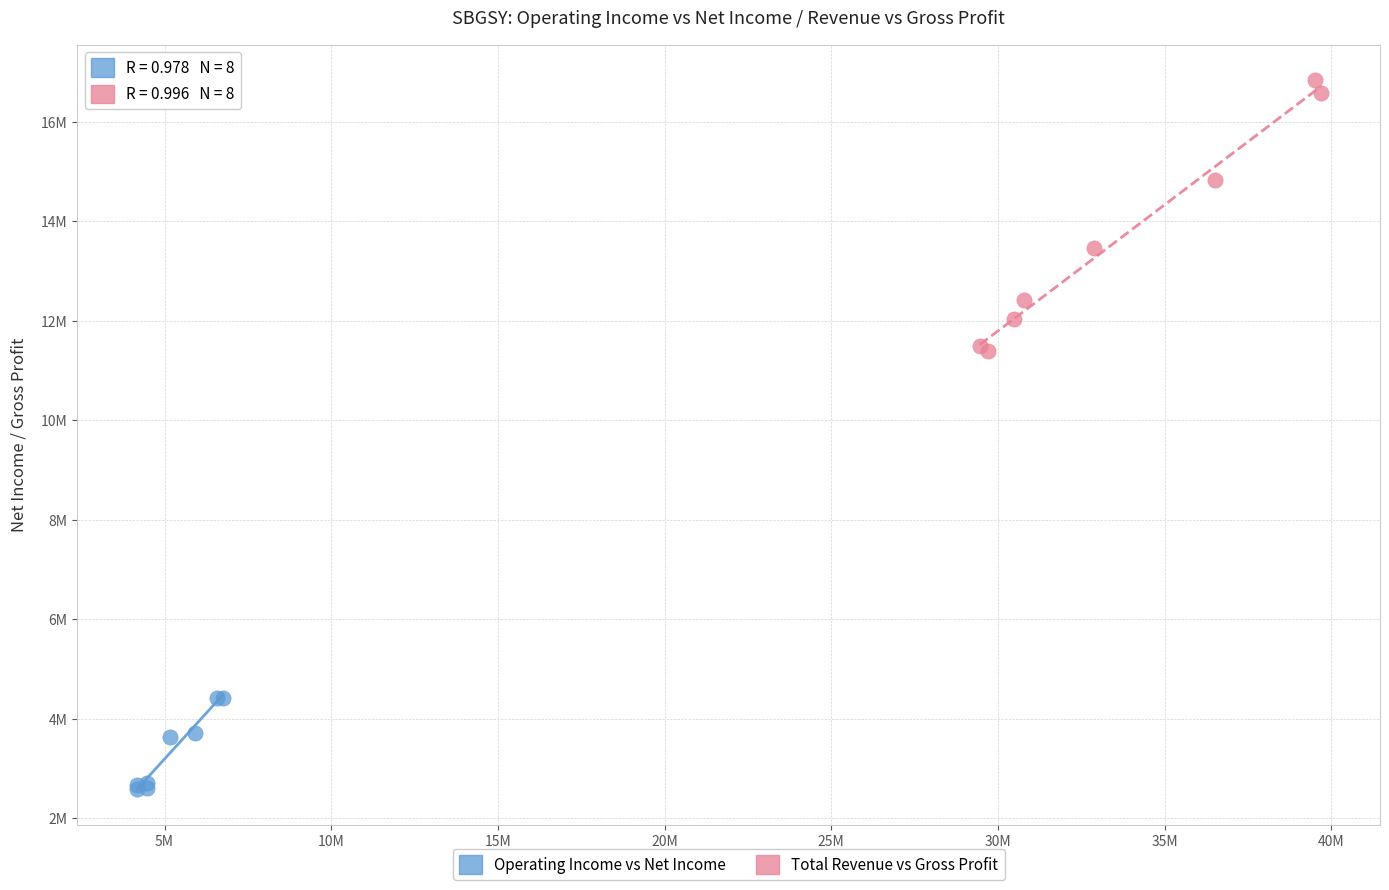

Which series has the largest Y range (max minus min)?

Total Revenue vs Gross Profit